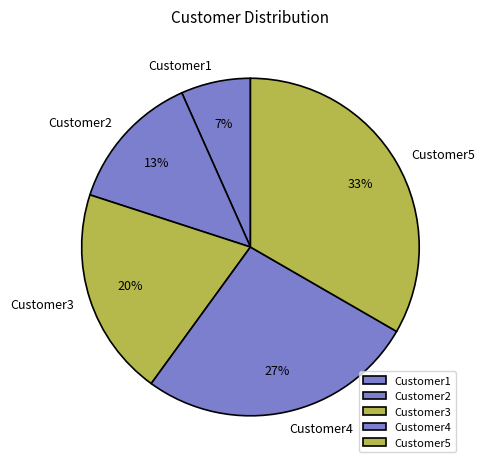

How many segments does this pie chart have?

5